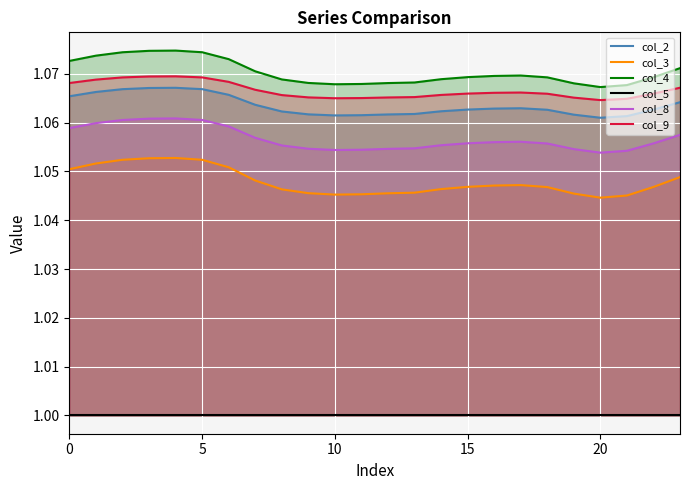

True or false: col_3 and col_8 intersect in this chart.

False